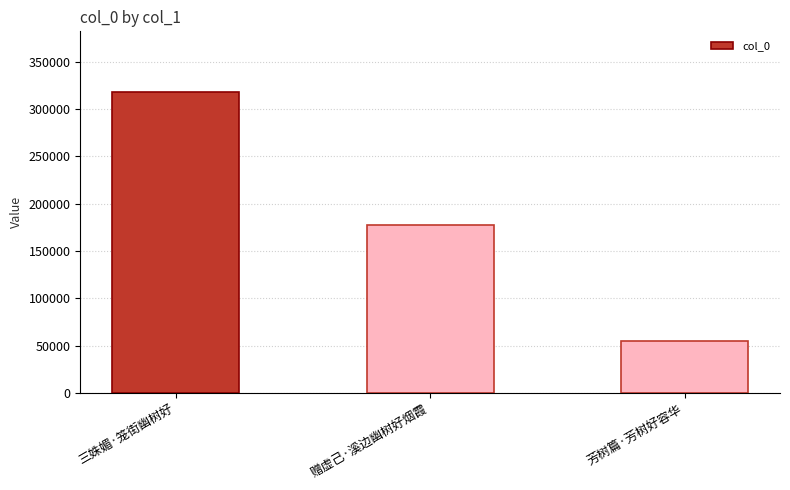

How many bars are there in total?

3